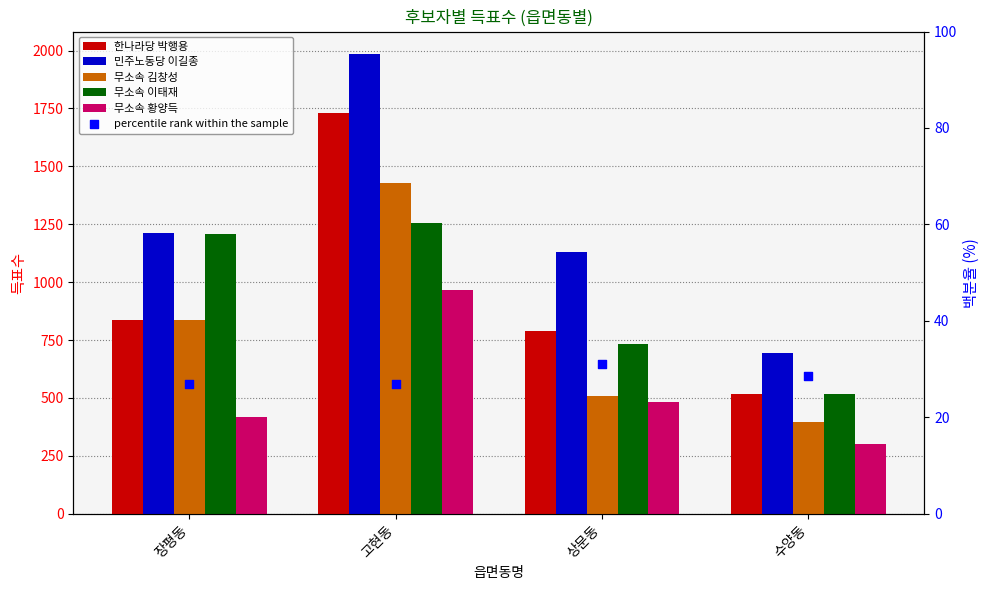

What are all the series names shown in the legend?

한나라당 박행용, 민주노동당 이길종, 무소속 김창성, 무소속 이태재, 무소속 황양득, percentile rank within the sample